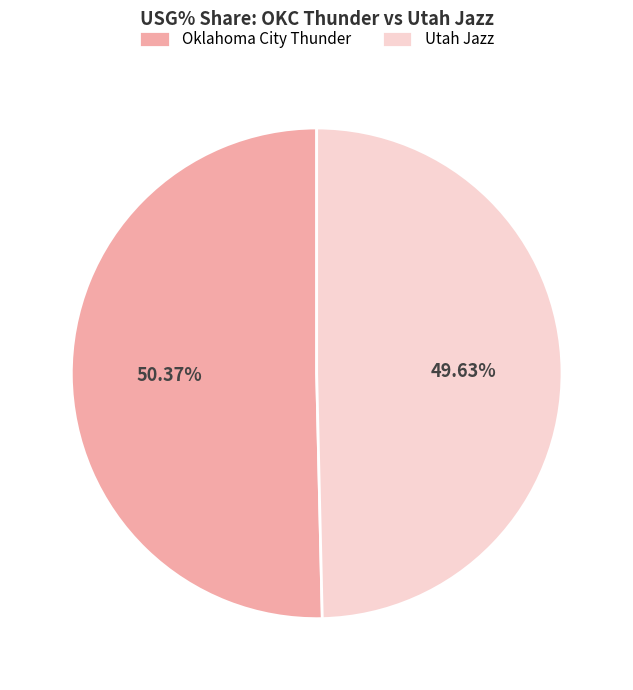

Does any single category account for the majority?

Yes